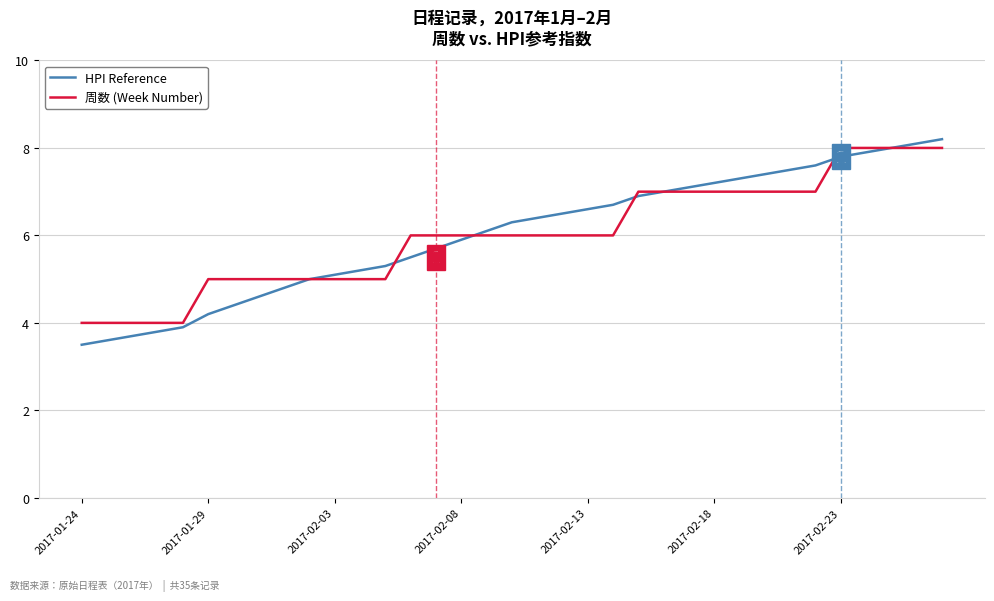

Which series has the largest range (max minus min)?

HPI Reference